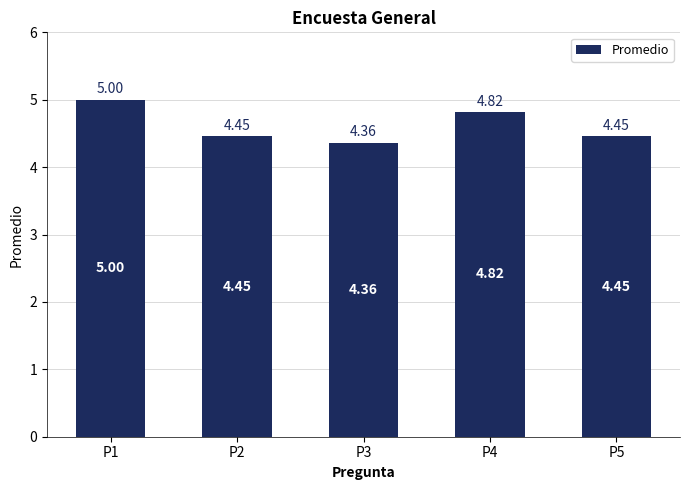

What is the change in value from P4 to P5?

-0.4